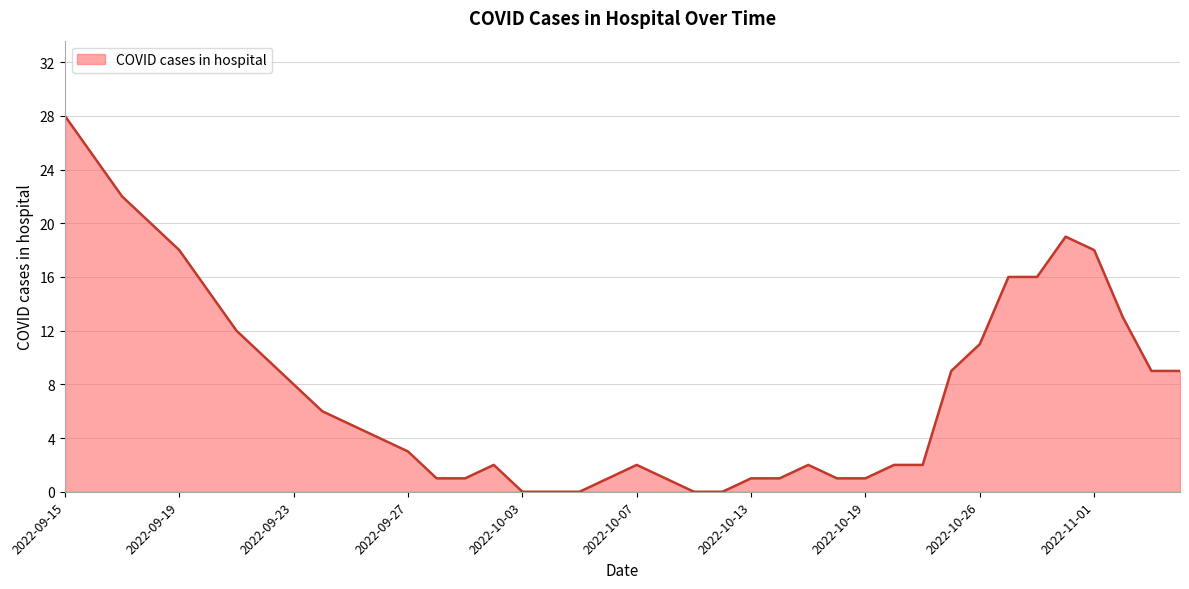

What is the maximum value shown in the chart?

28